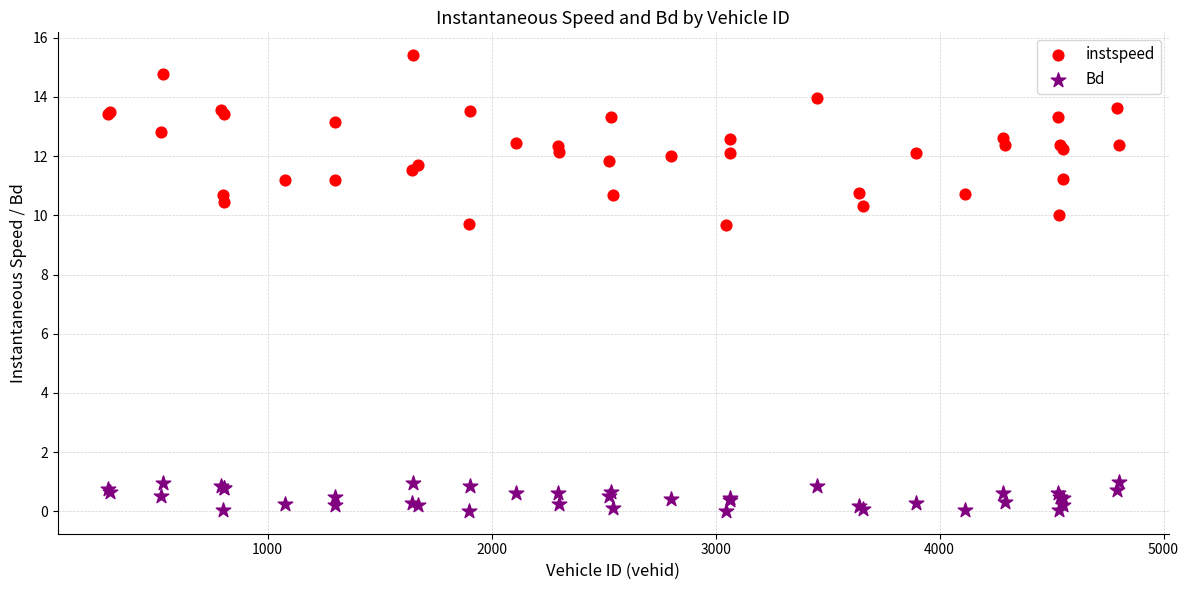

Which series has the widest spread of Y values?

instspeed